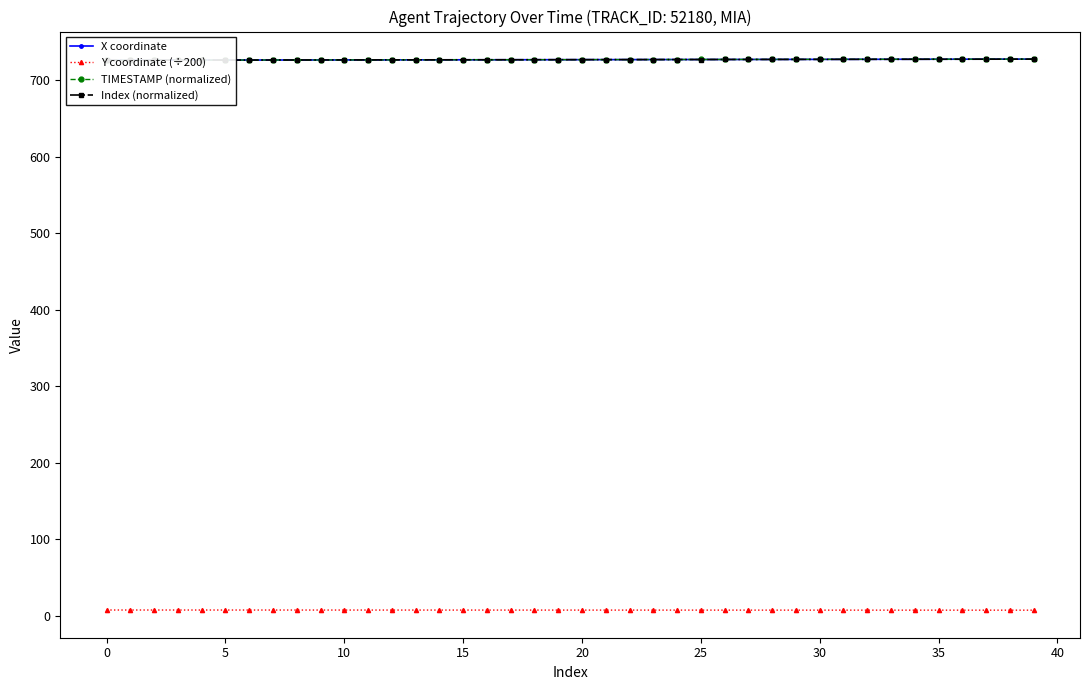

True or false: Y coordinate (÷200) has more than 1 points higher than both neighbors.

False